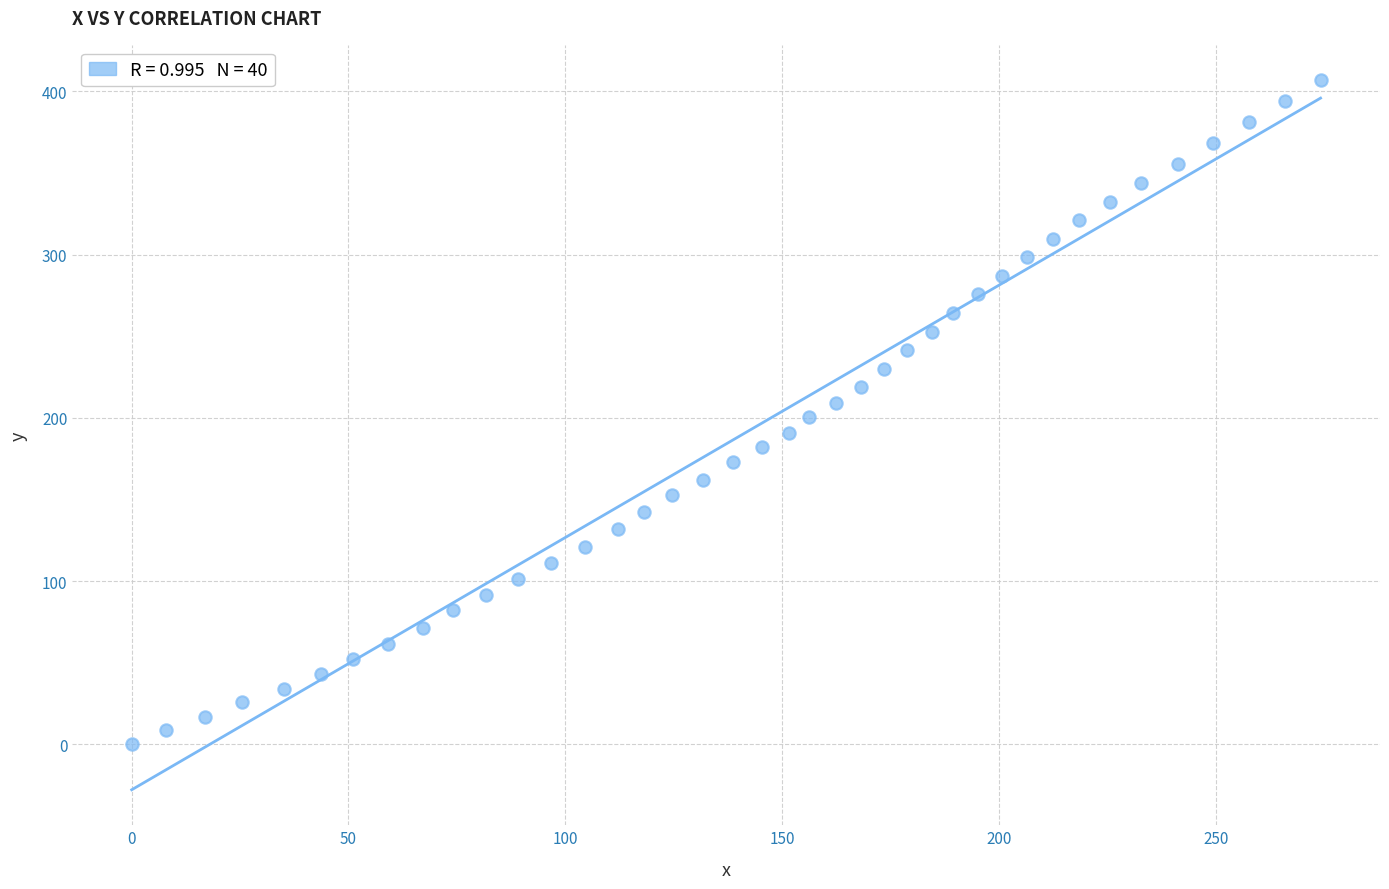

What is the range of Y values (max minus min)?

406.8